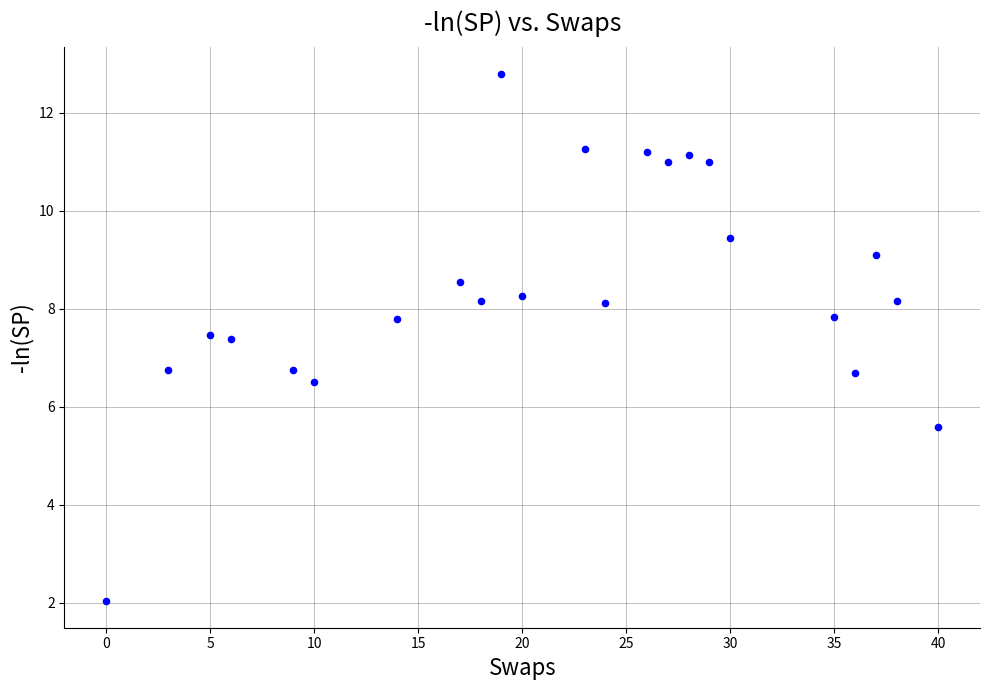

What is the range of Y values (max minus min)?

10.8